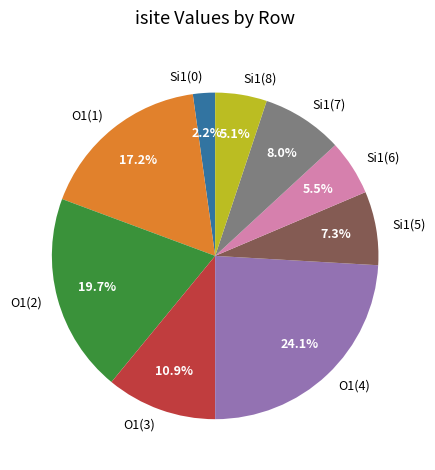

How much of the chart is everything except O1(1)?

82.8%